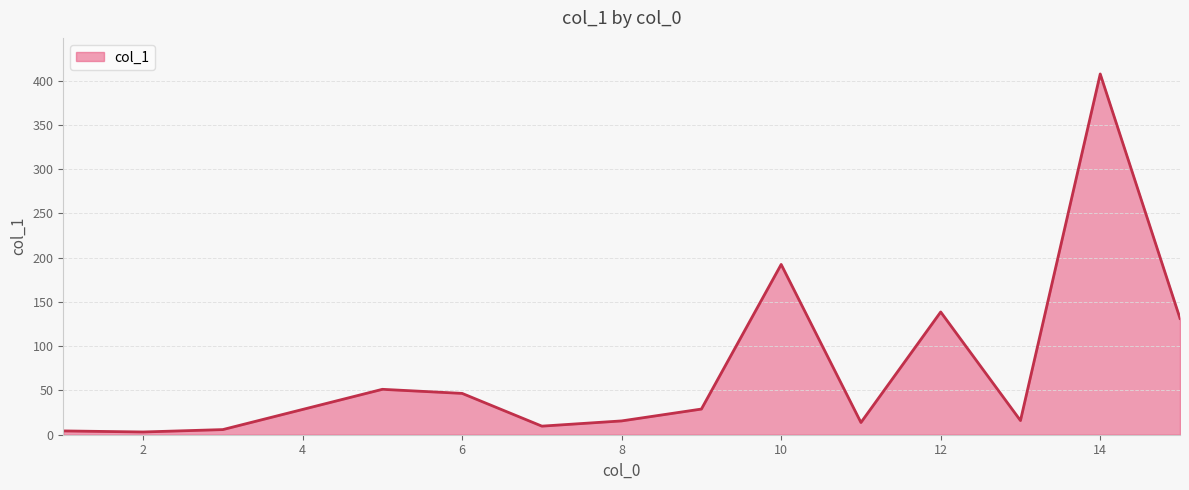

What is the greatest value displayed?

407.6